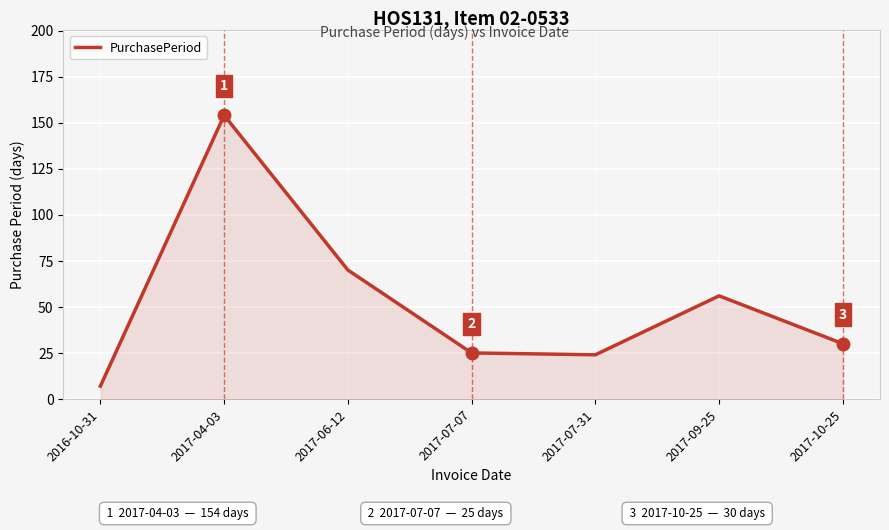

Reading left to right, extract all data points from this chart.

2016-10-31=7	2017-04-03=154	2017-06-12=70	2017-07-07=25	2017-07-31=24	2017-09-25=56	2017-10-25=30